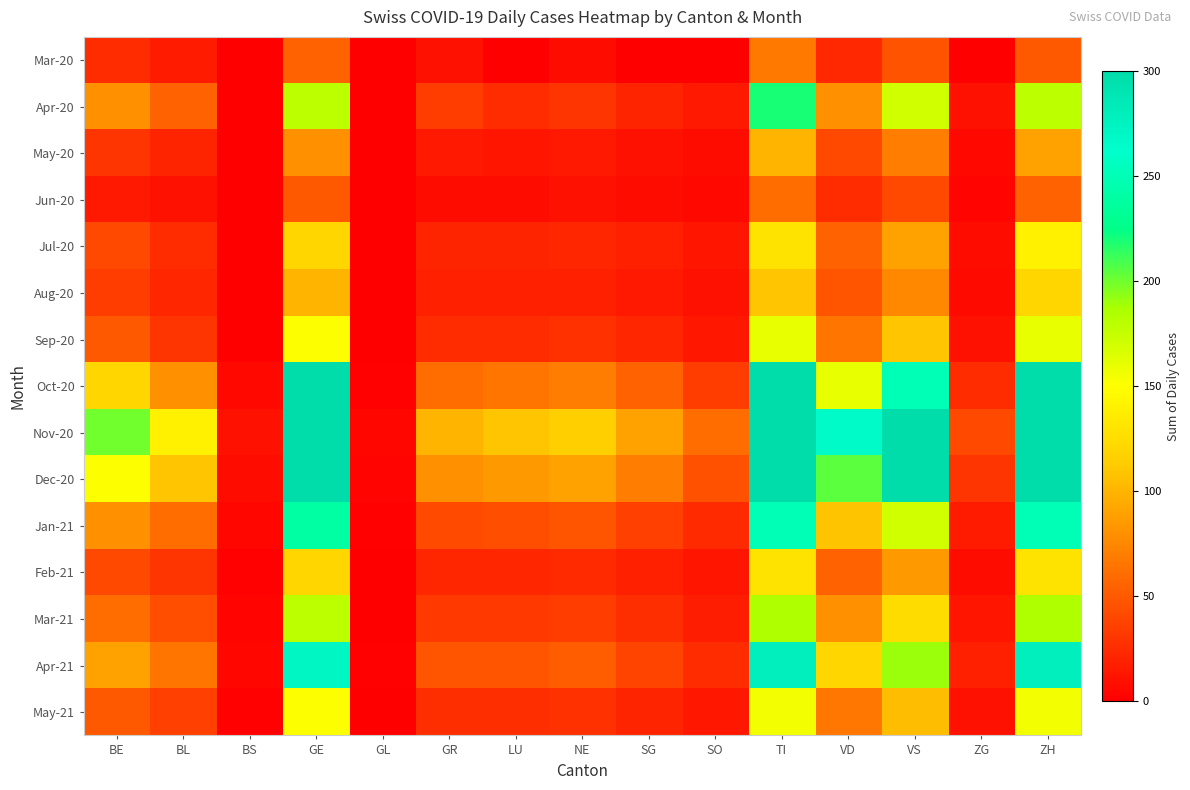

Which series has the largest total across all categories?

Nov-20